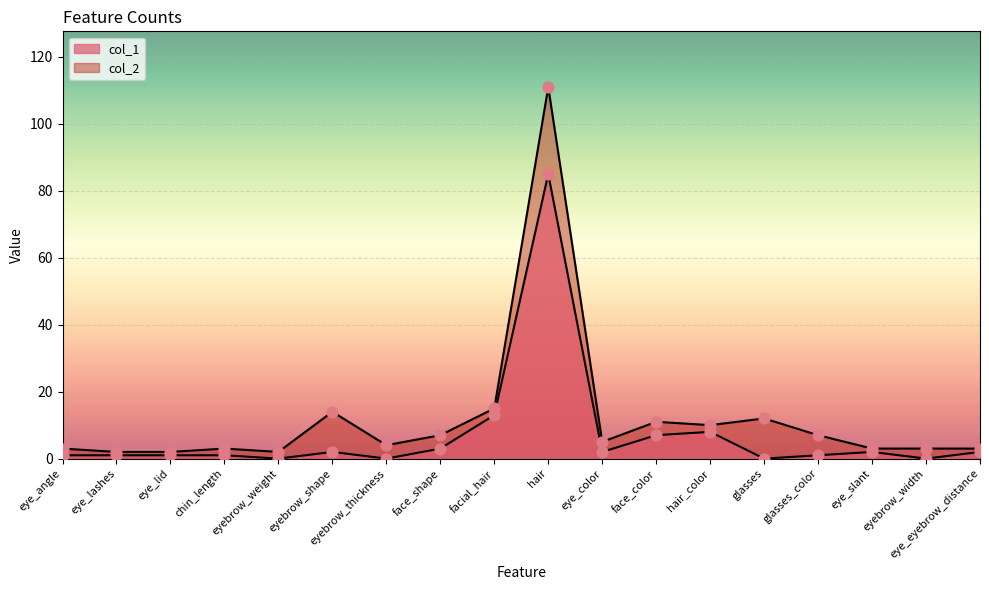

Which series has the widest spread of Y values?

col_2